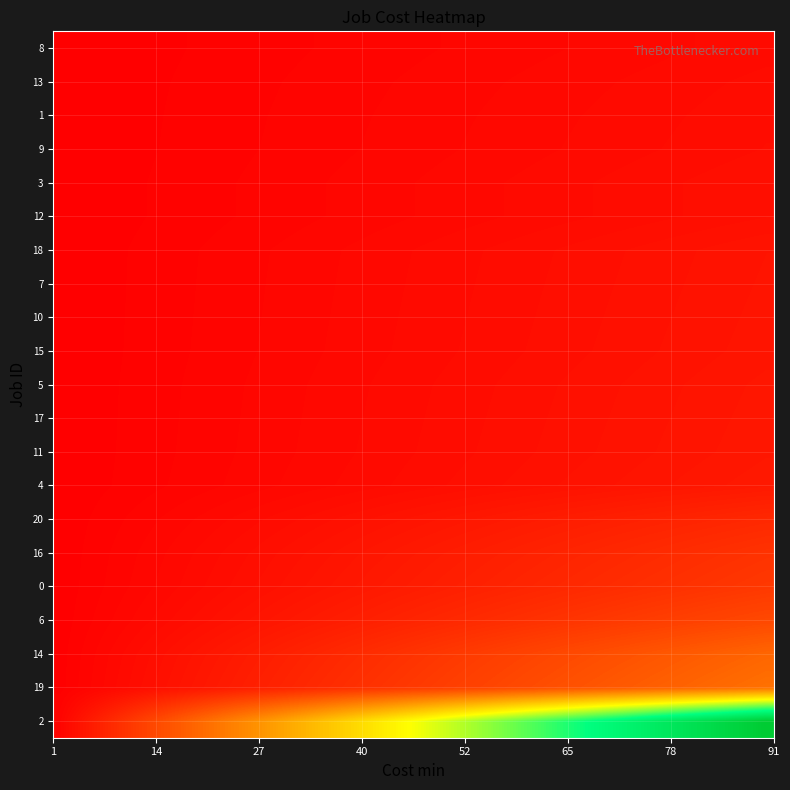

What is the maximum value shown in the chart?

91